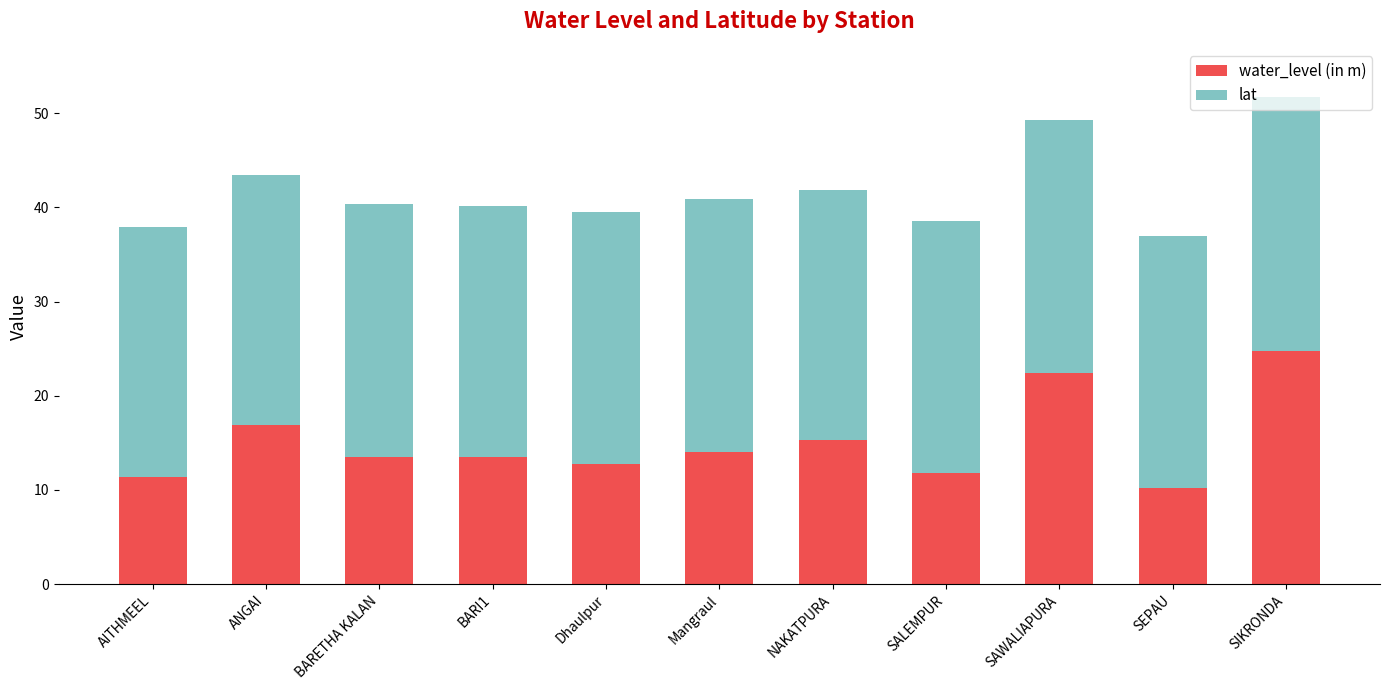

What is the total value across all series at NAKATPURA?

41.8